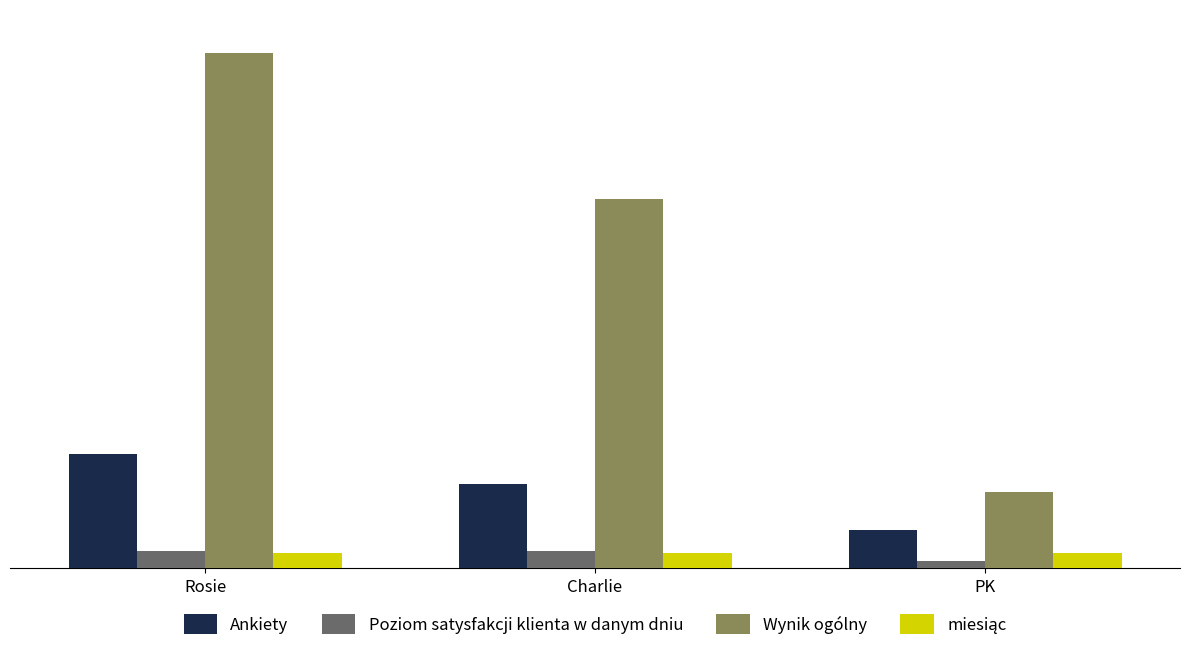

Which series changed the most between Charlie and PK?

Wynik ogólny